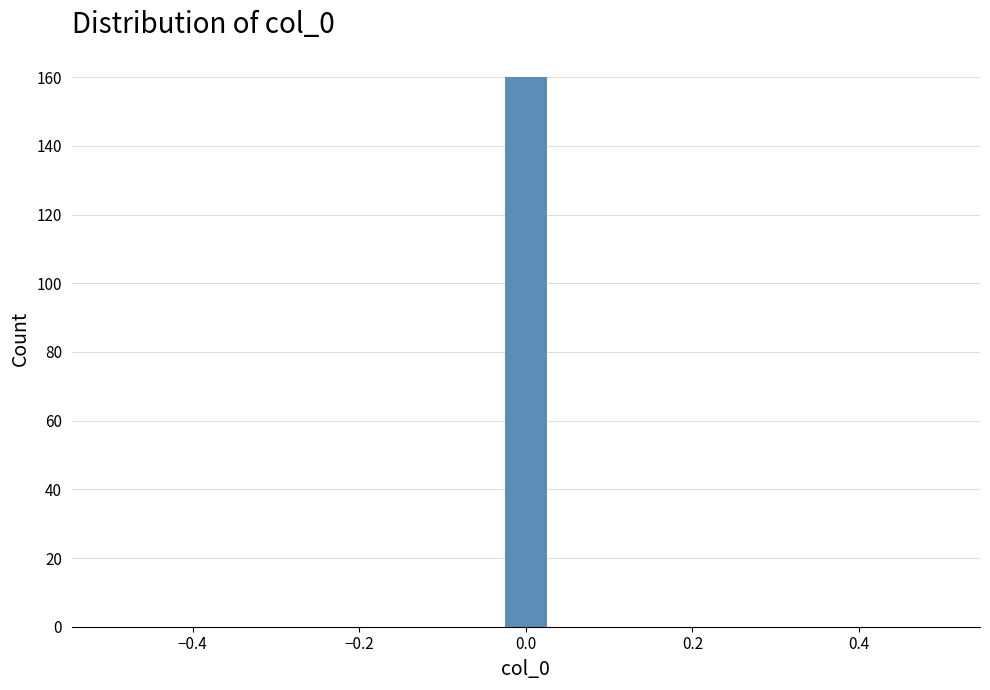

Read against the x-axis, roughly where is the centre of the tallest bar?

0.00